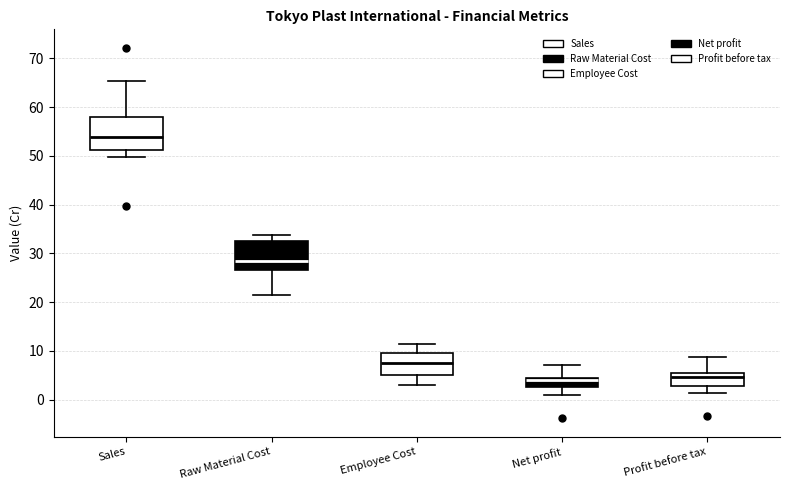

Where does the lower whisker of the box for Sales end on the y-axis? The values are not printed on the chart, so give them approximately, as read against the axis.

50